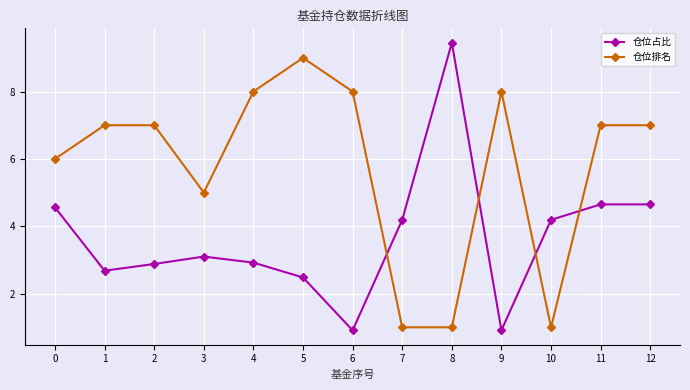

Count the number of categories in the chart.

13